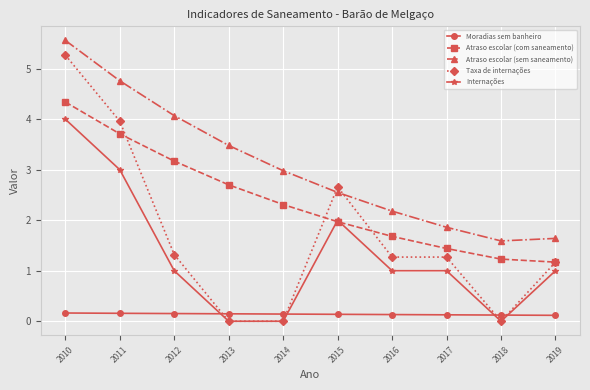

Does the chart display data point markers on the line(s)?

Yes